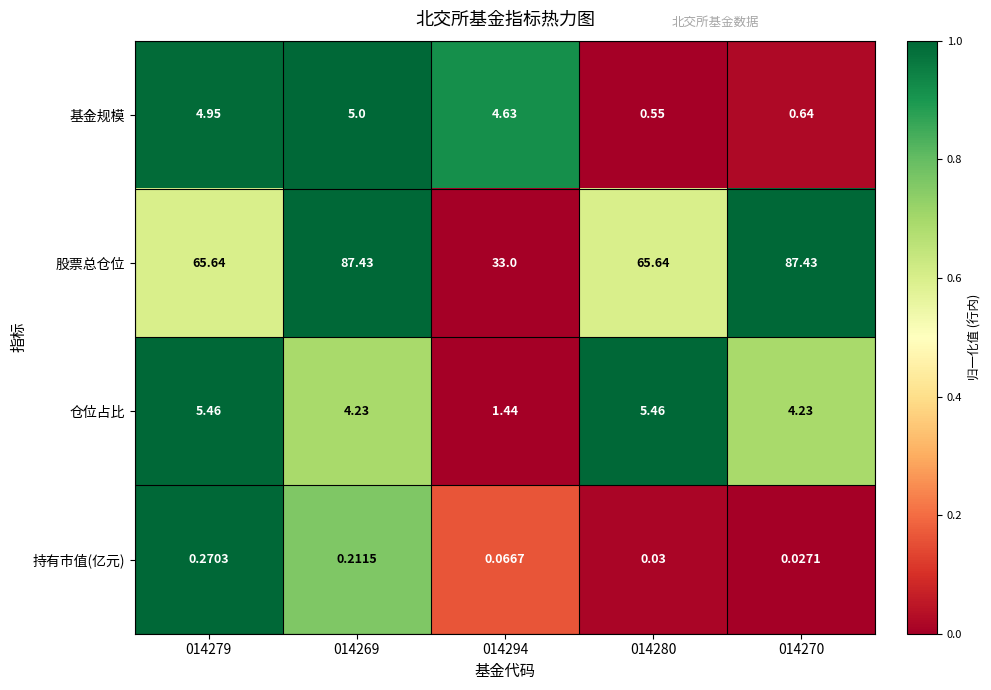

At 014269, list the series in order from largest to smallest.

股票总仓位, 基金规模, 仓位占比, 持有市值(亿元)